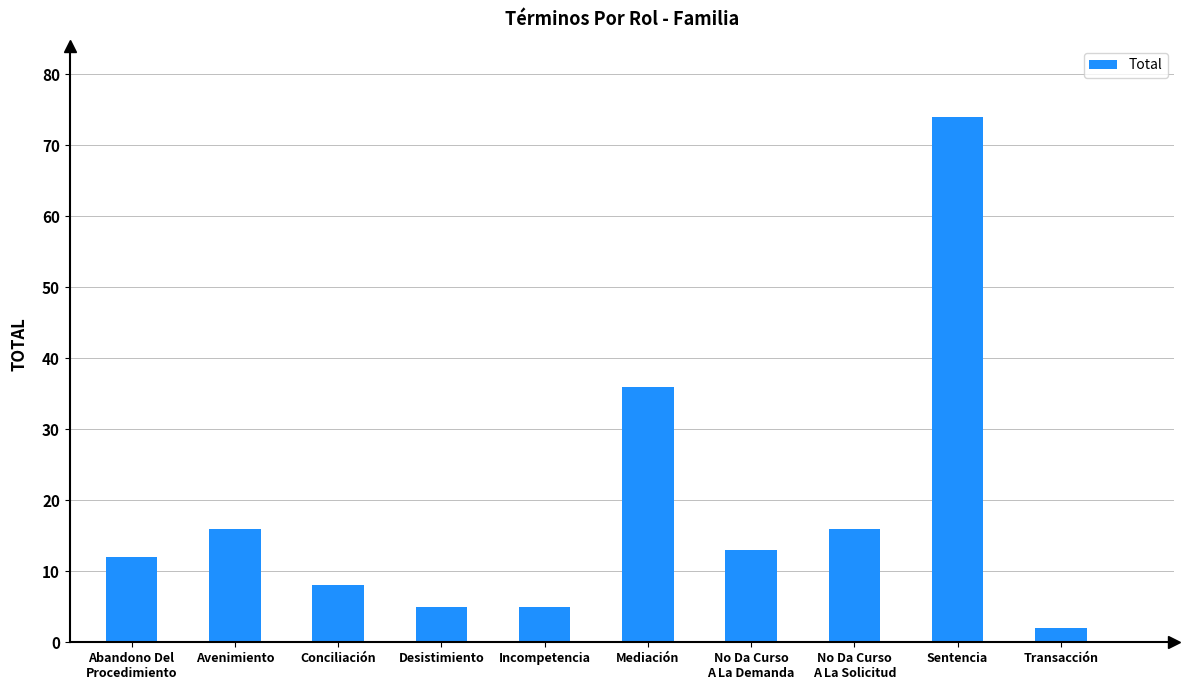

How many data points are less than 13?

5